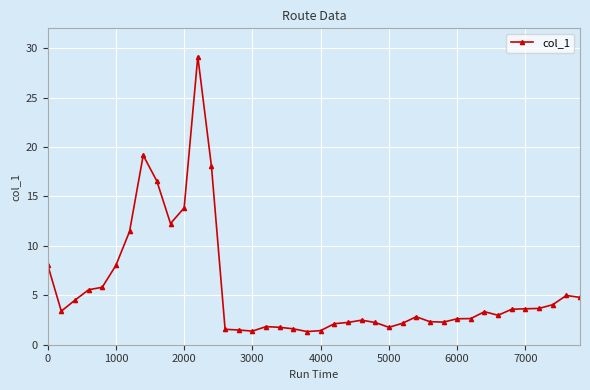

What is the average value?

5.6